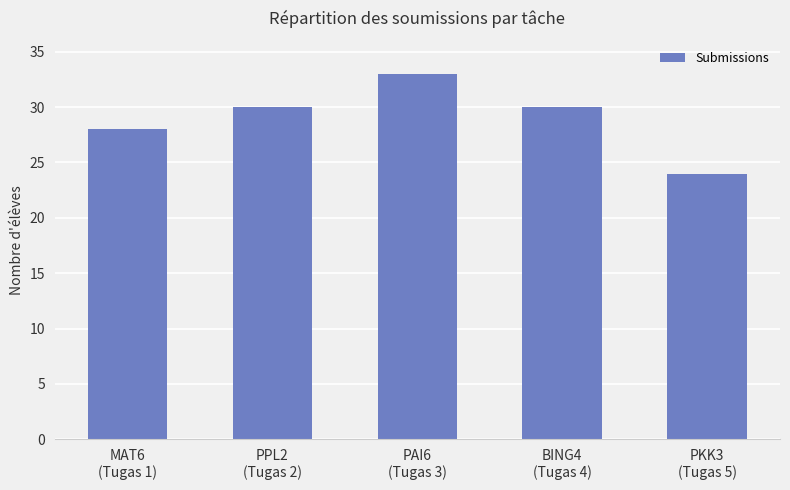

The value at PKK3
(Tugas 5) is 15. True or false?

False